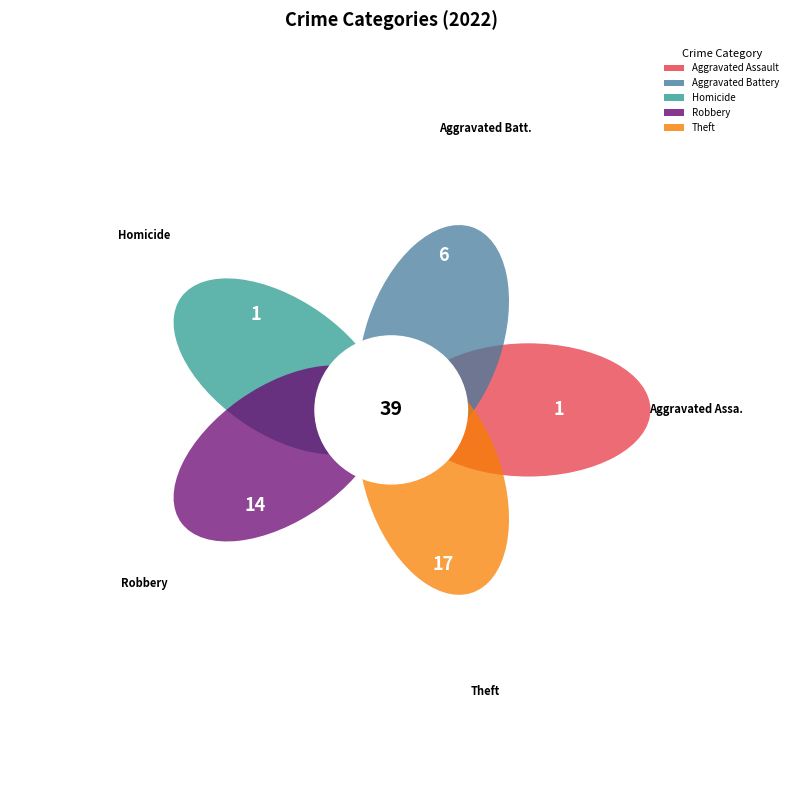

True or false: Aggravated Assault accounts for 3% of the total.

True